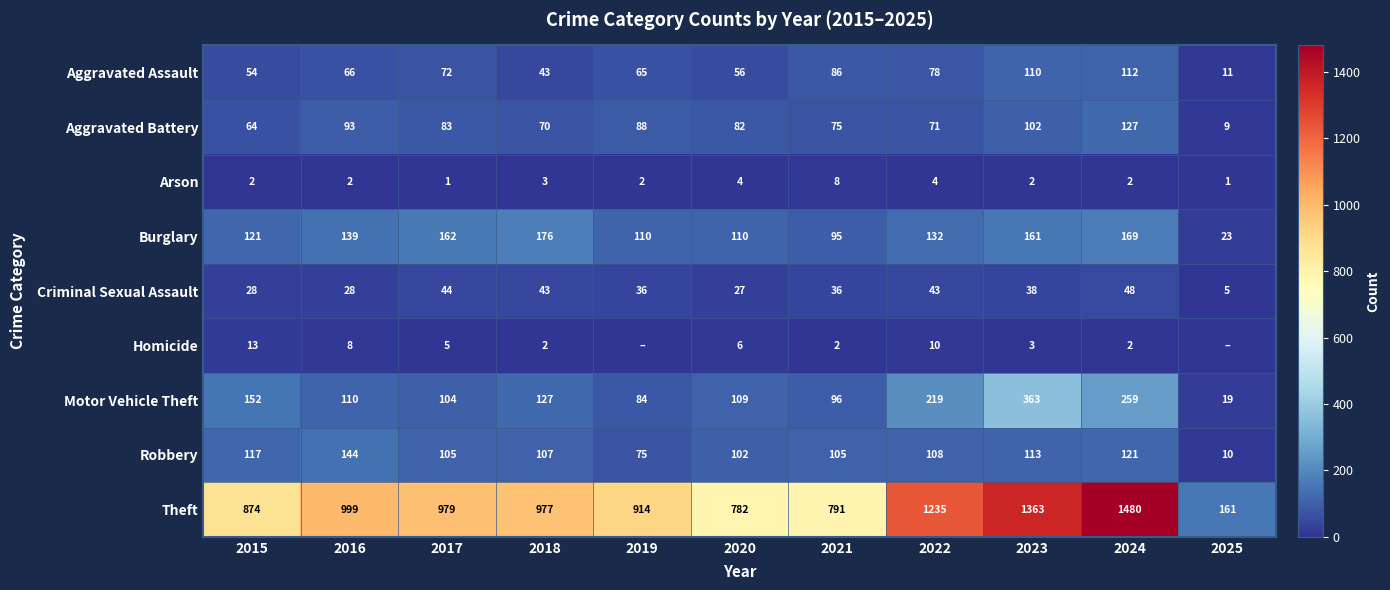

Rank the series at 2021 from highest to lowest value.

Theft, Robbery, Motor Vehicle Theft, Burglary, Aggravated Assault, Aggravated Battery, Criminal Sexual Assault, Arson, Homicide